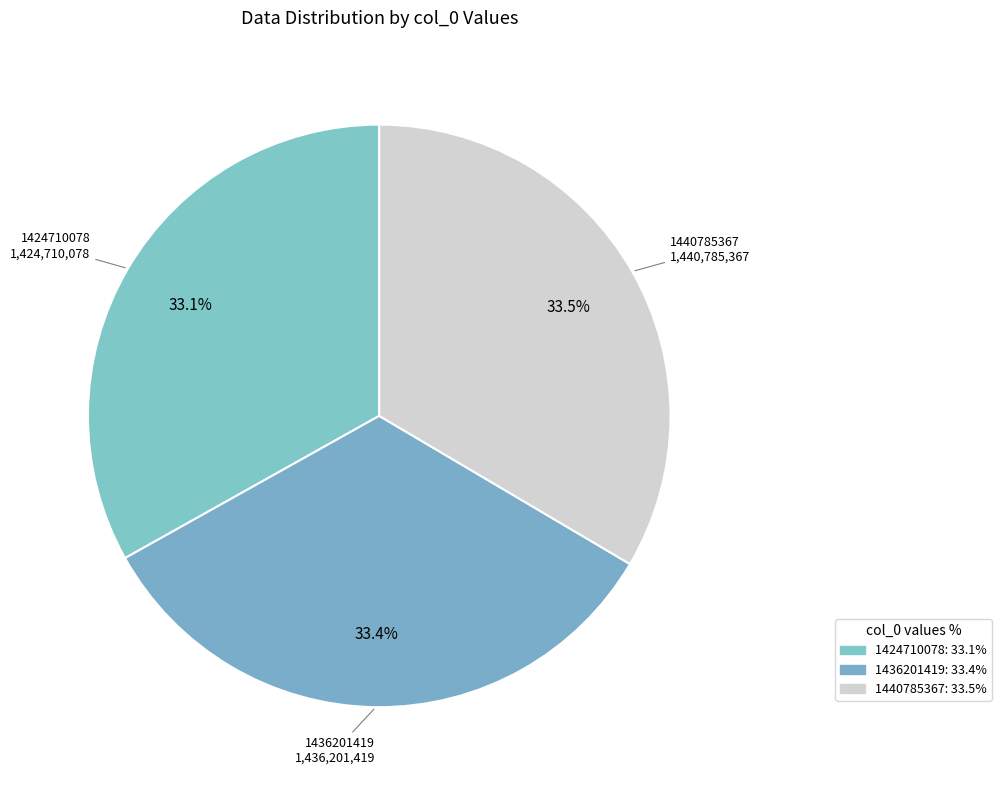

How many slices are in this pie chart?

3